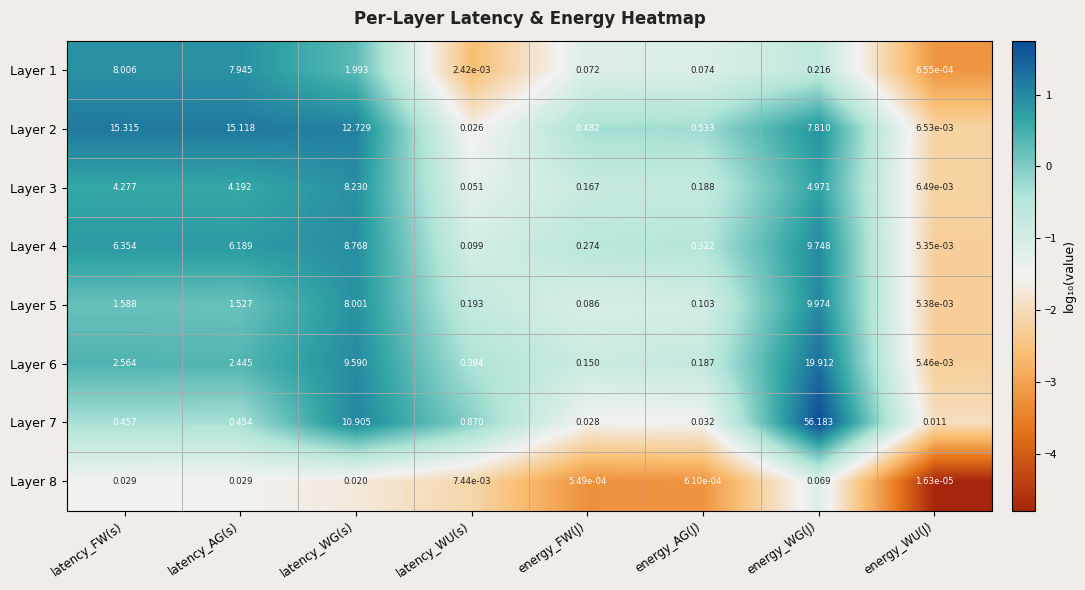

Which label corresponds to the smallest value in the chart?

energy_WU(J)